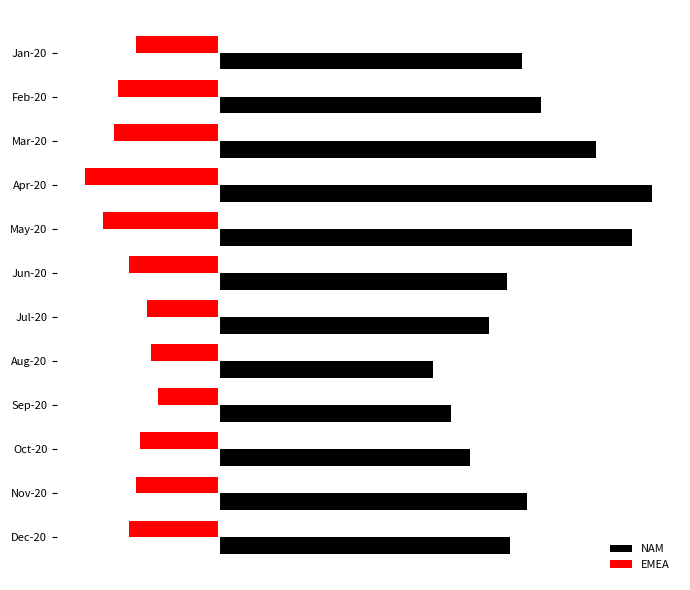

What is the smallest value displayed?

-68283